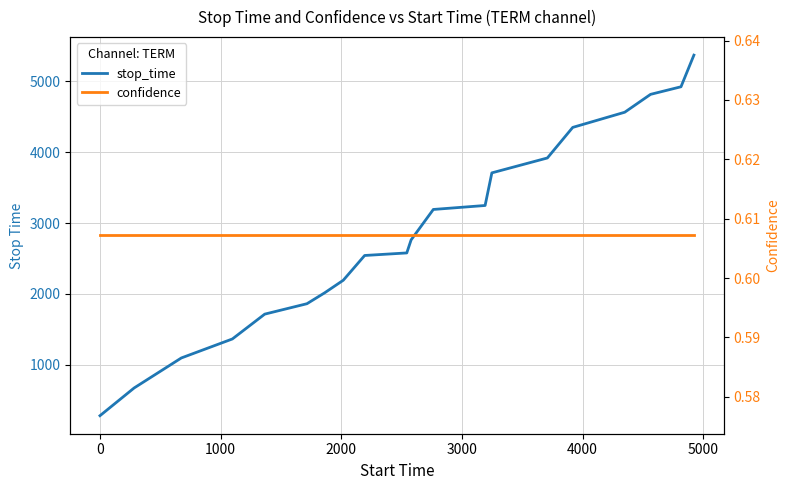

True or false: stop_time and confidence intersect in this chart.

False